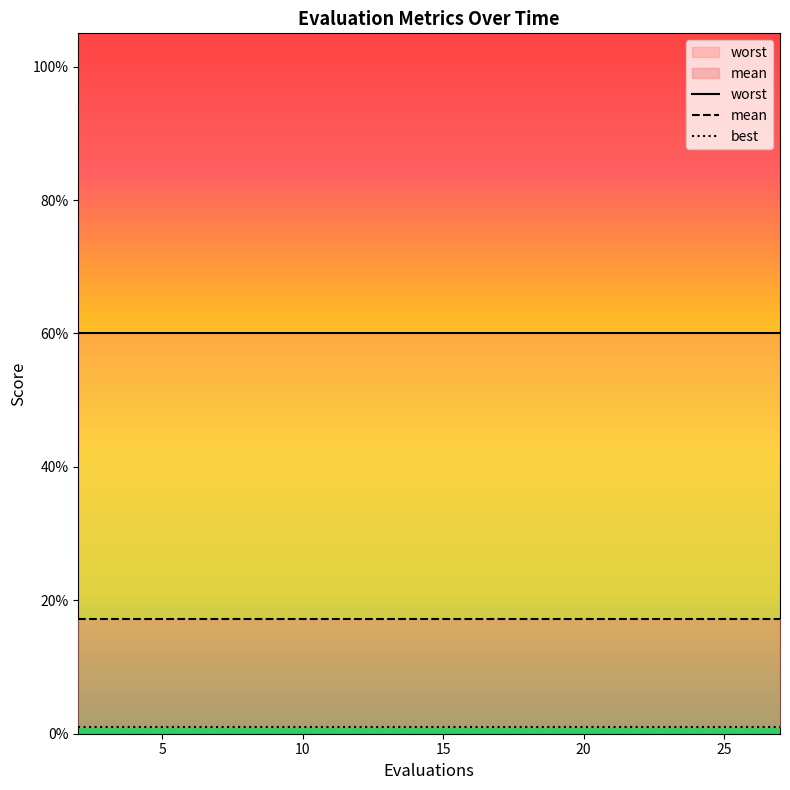

True or false: mean and best cross at least once.

False